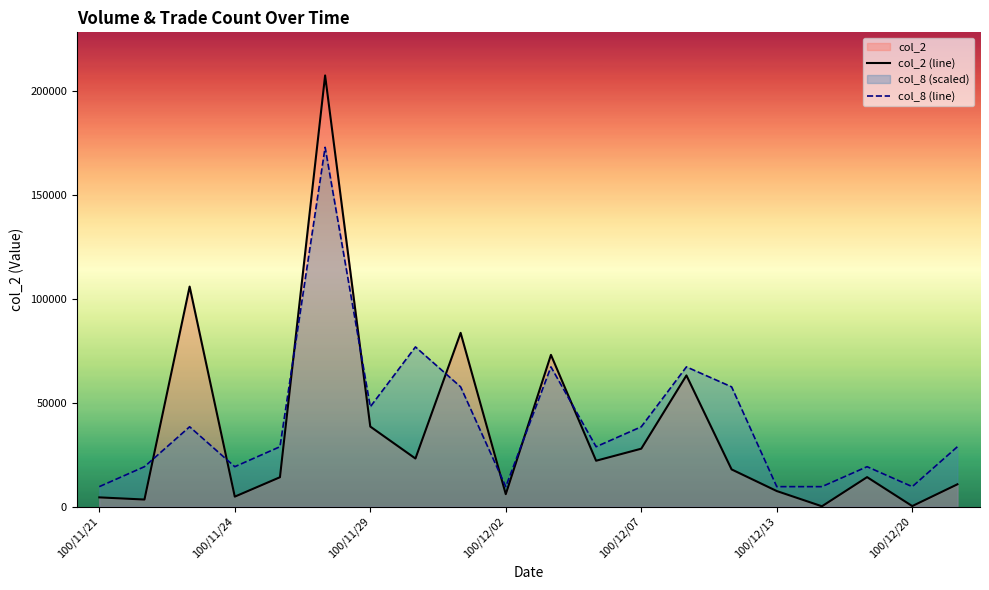

What is the sum of all col_2 (line) values?

729000.0